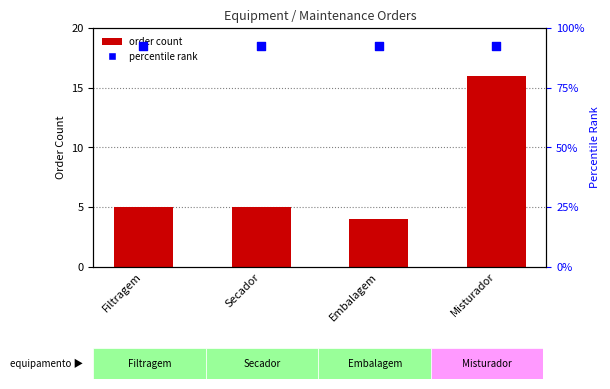

Which series reaches the maximum Y coordinate?

percentile rank